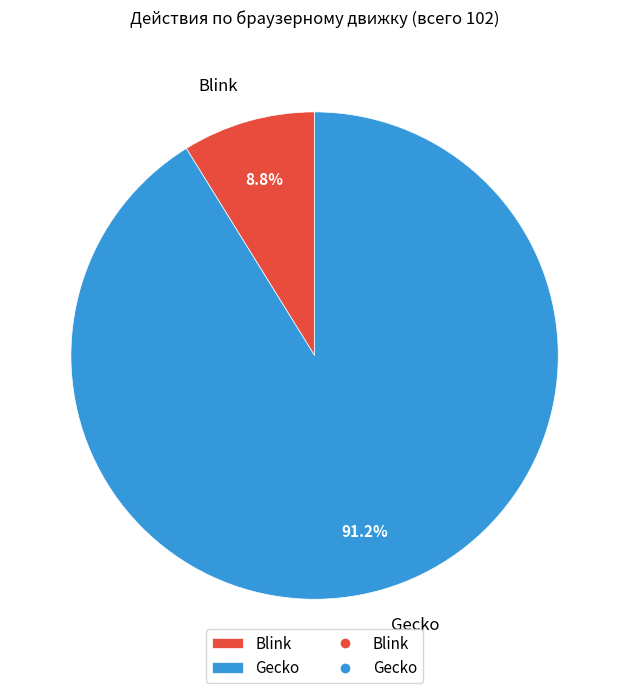

To the nearest percent, what portion does Blink represent?

9%